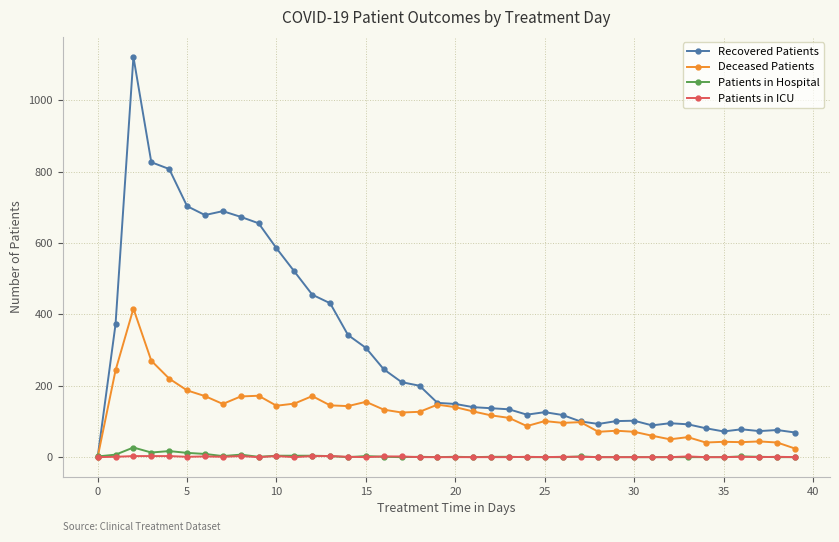

True or false: Patients in Hospital has more than 2 points higher than both neighbors.

True